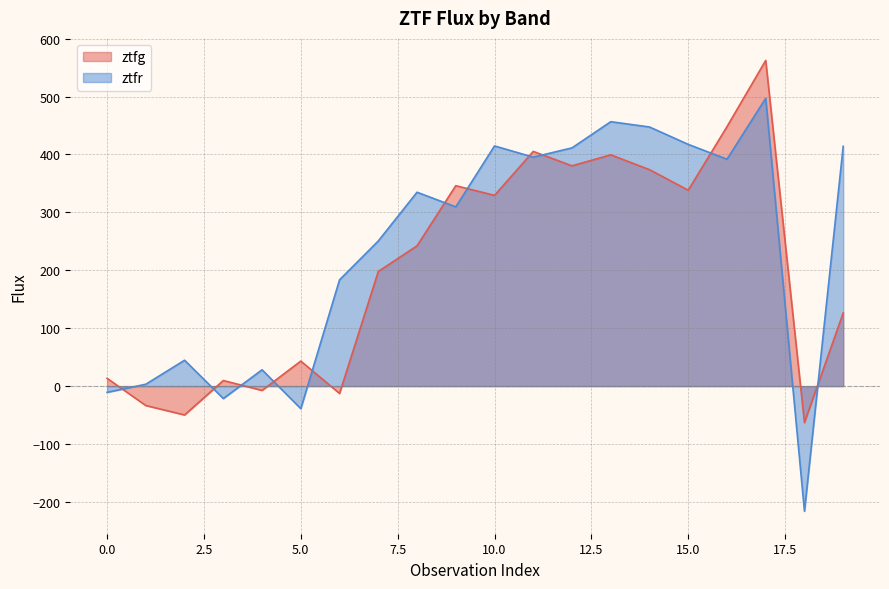

In ztfg, how many points are higher than both neighbors (excluding endpoints)?

6